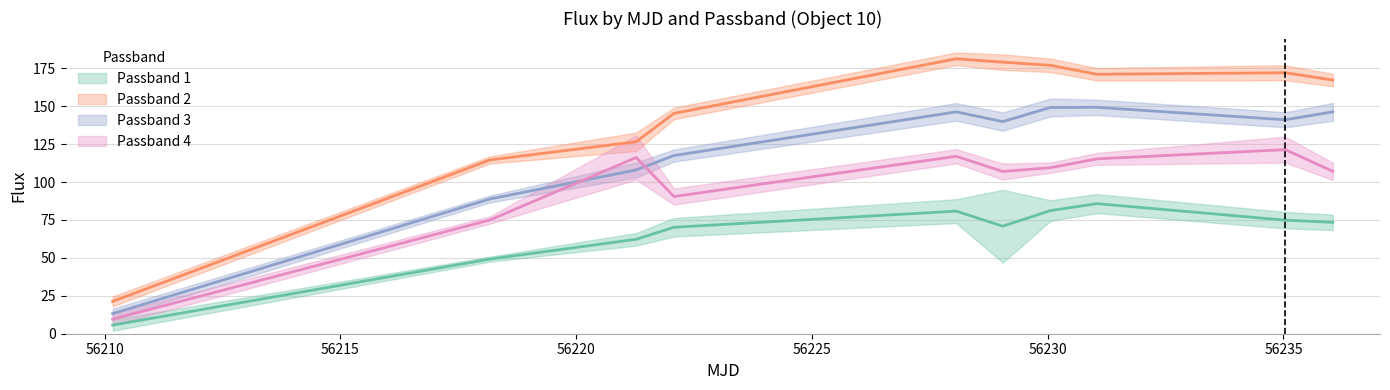

Does the chart have visible grid lines?

Yes